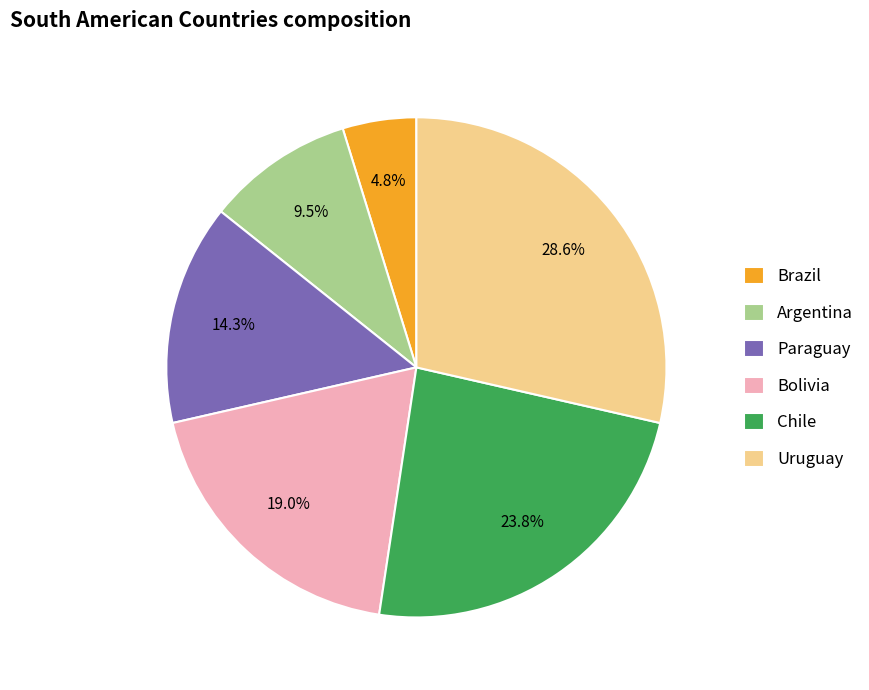

What percentage is the Chile slice, to the nearest percent?

24%